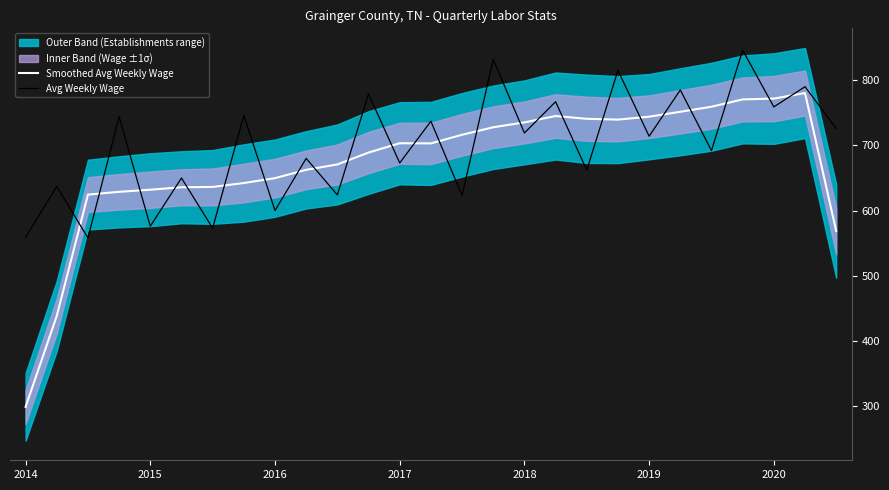

The Avg Weekly Wage series shows 267.4 at 2014. True or false?

False